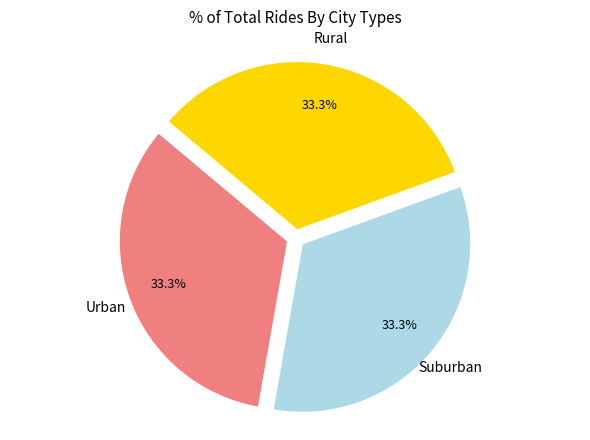

Does any single category account for the majority?

No